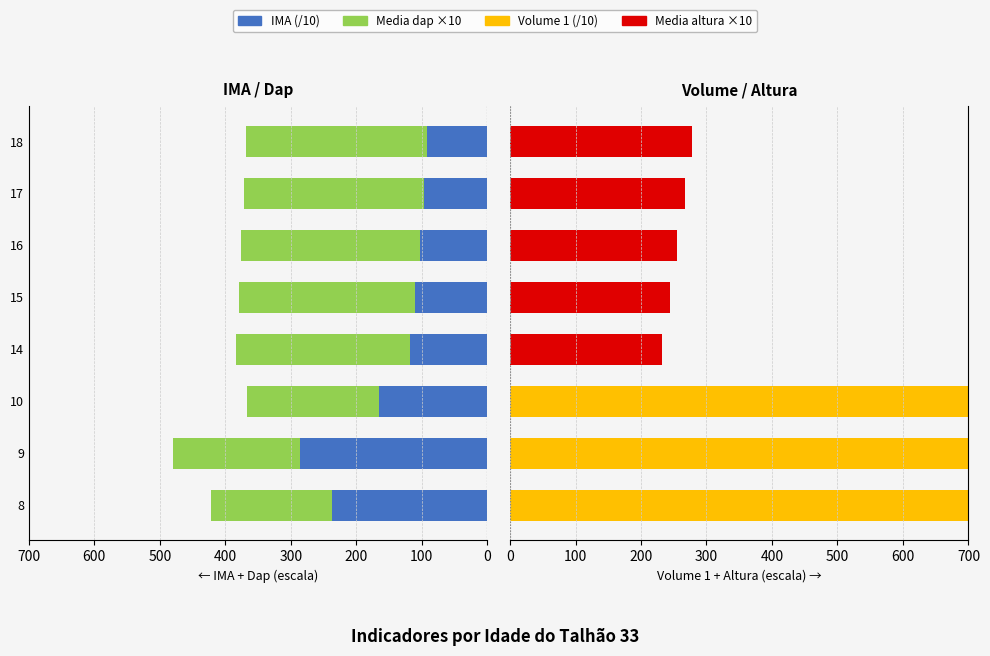

Which series changed the most between 8 and 10?

Volume 1 (/10)